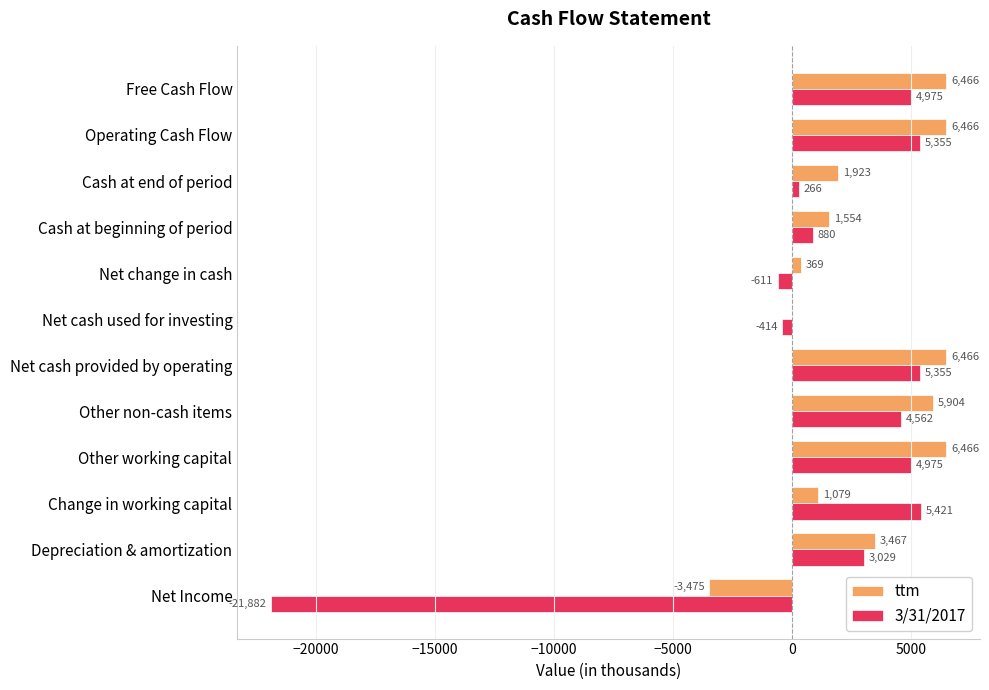

How many categories are shown in the chart?

12